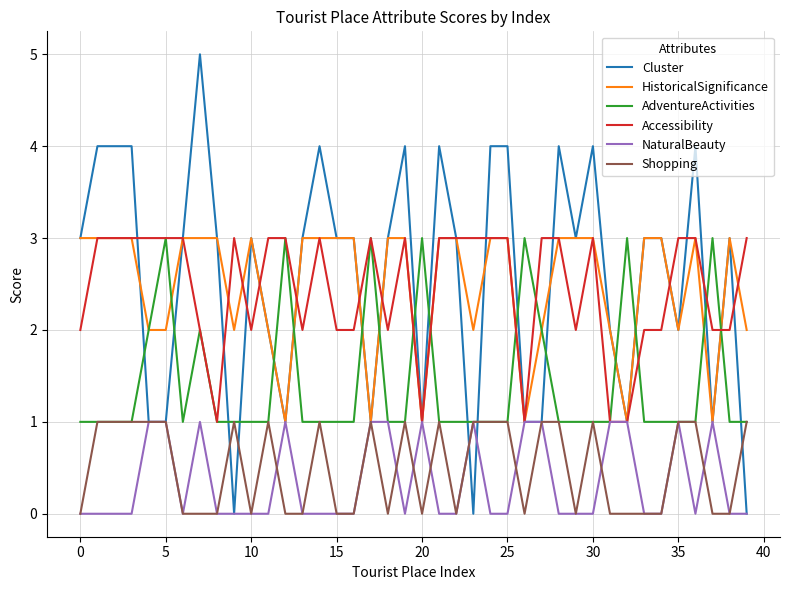

What is the maximum value for HistoricalSignificance?

3